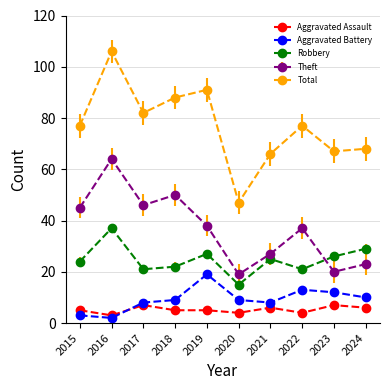

Reading right to left, list all the values displayed in this chart.

Aggravated Assault: 2024=6	2023=7	2022=4	2021=6	2020=4	2019=5	2018=5	2017=7	2016=3	2015=5
Aggravated Battery: 2024=10	2023=12	2022=13	2021=8	2020=9	2019=19	2018=9	2017=8	2016=2	2015=3
Robbery: 2024=29	2023=26	2022=21	2021=25	2020=15	2019=27	2018=22	2017=21	2016=37	2015=24
Theft: 2024=23	2023=20	2022=37	2021=27	2020=19	2019=38	2018=50	2017=46	2016=64	2015=45
Total: 2024=68	2023=67	2022=77	2021=66	2020=47	2019=91	2018=88	2017=82	2016=106	2015=77